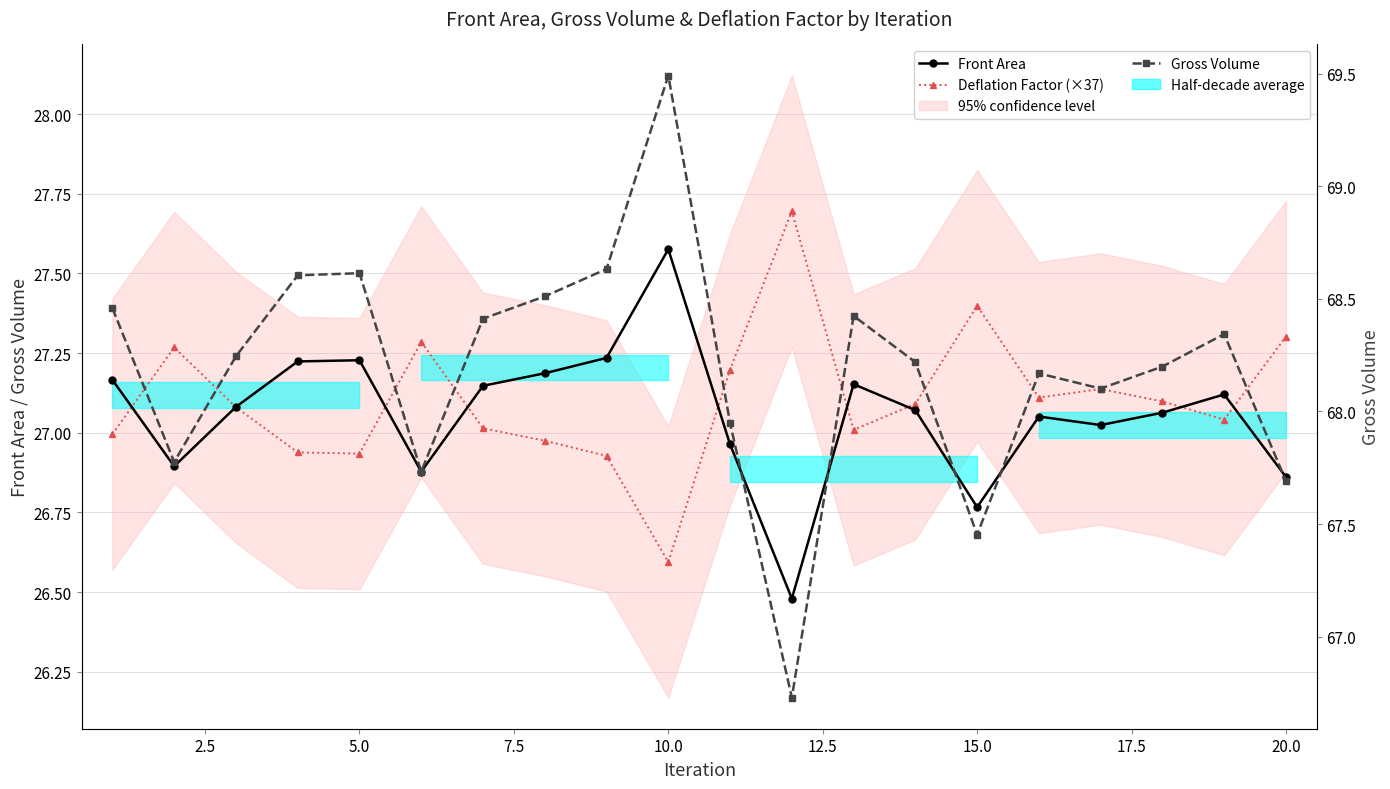

True or false: Gross Volume has a value of 100.4 at 5.0.

False